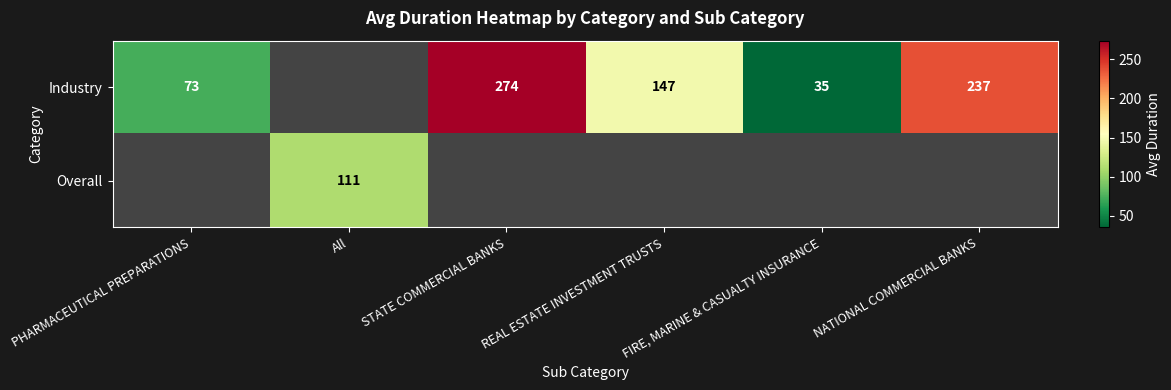

How many categories are shown in the chart?

6